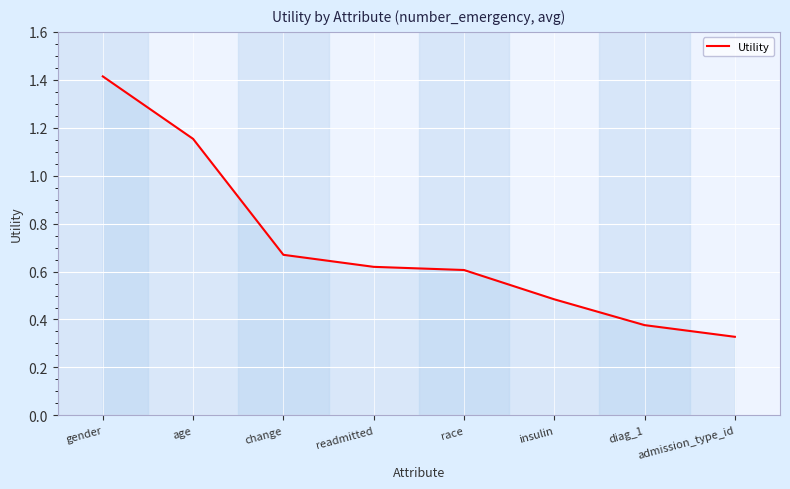

Which category has the highest value across all series?

gender